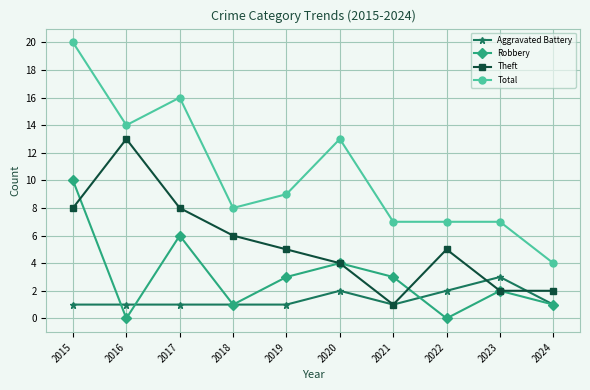

What is the difference between the highest and lowest values at 2018?

7